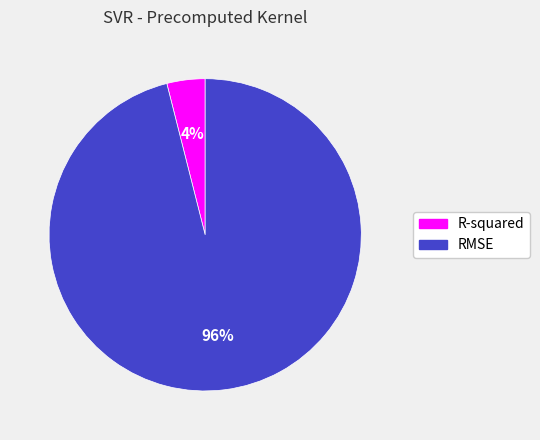

Which slice represents more than half of the pie?

RMSE